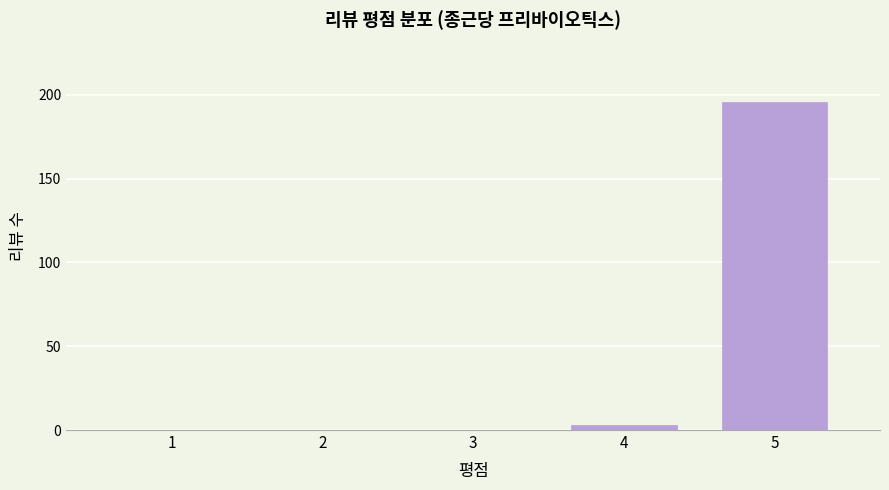

Reading left to right, transcribe all the data shown in this chart.

1=0	2=0	3=0	4=3	5=196